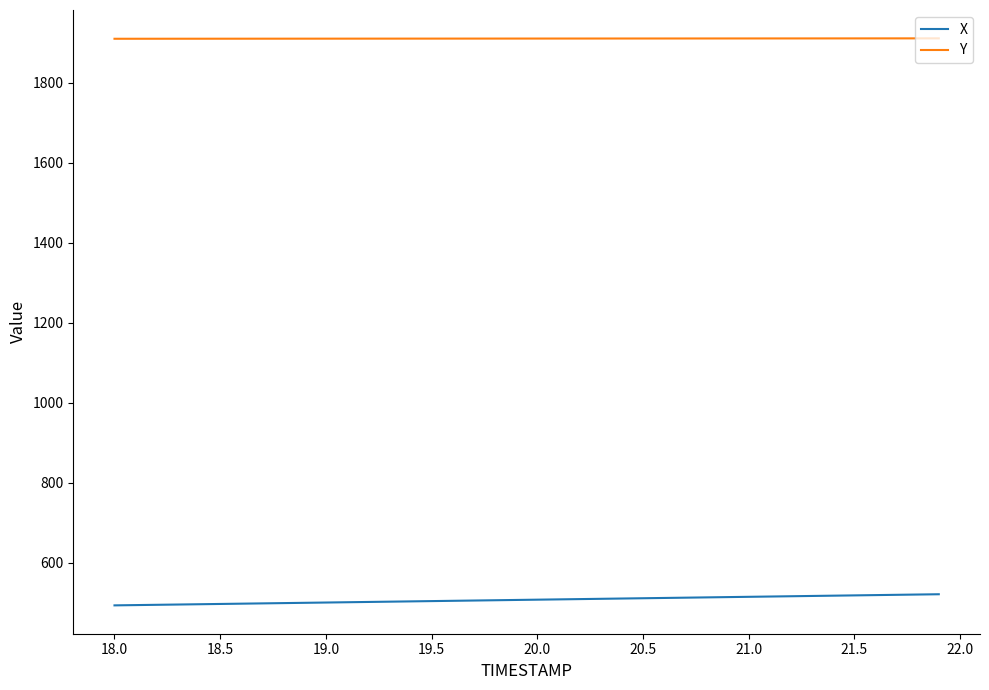

Rank the series by their maximum value, from lowest to highest.

X, Y